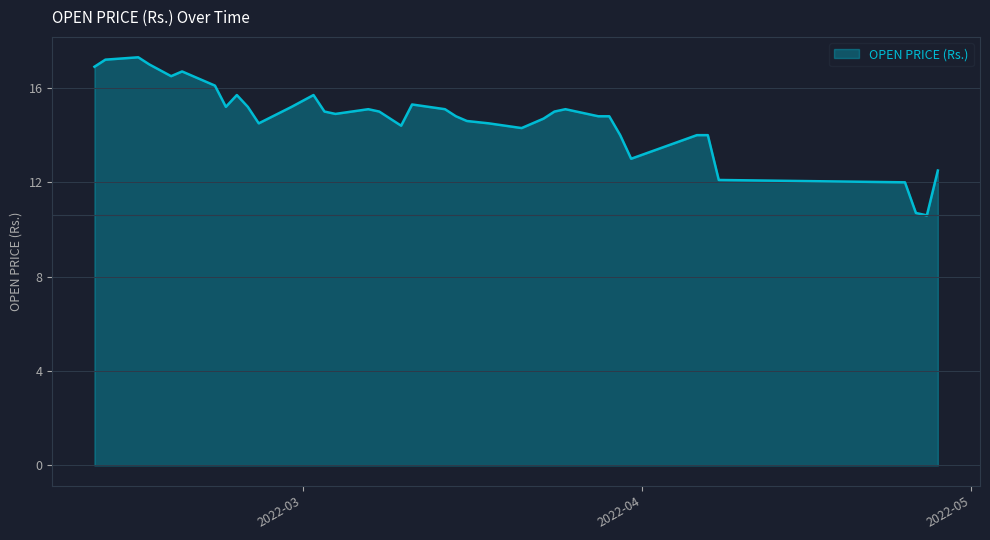

What is the greatest value displayed?

17.3